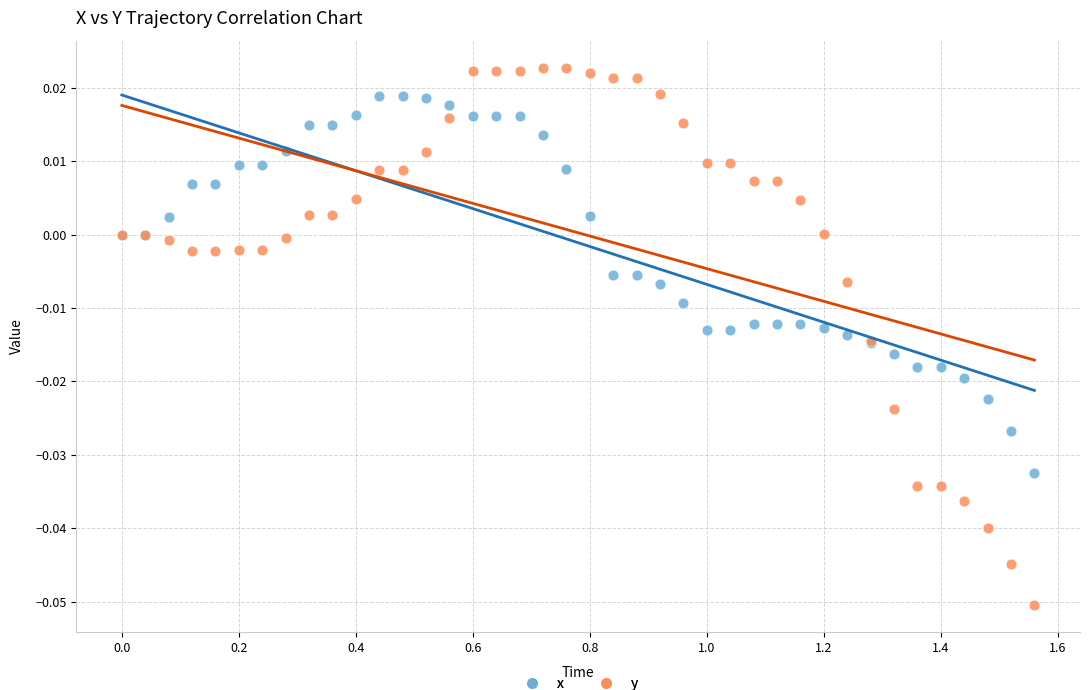

What are all the series names shown in the legend?

x, y